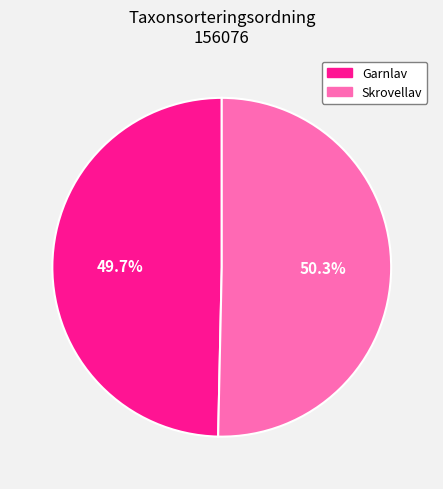

Rank the categories by value from highest to lowest.

Skrovellav, Garnlav